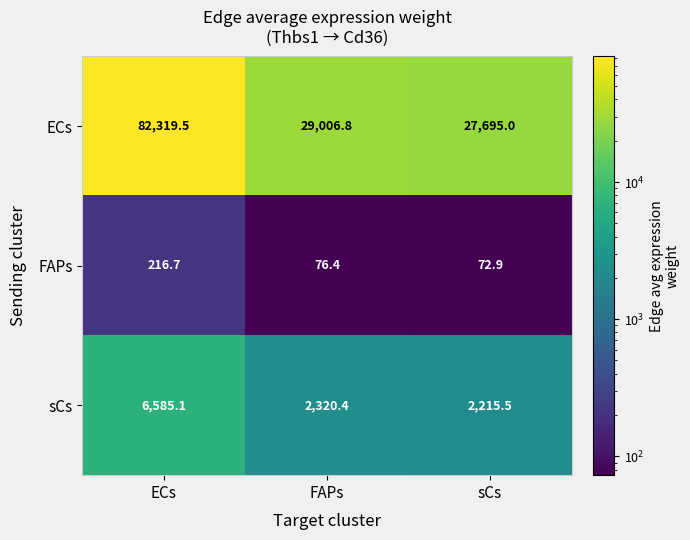

What is the maximum value shown in the chart?

82319.5